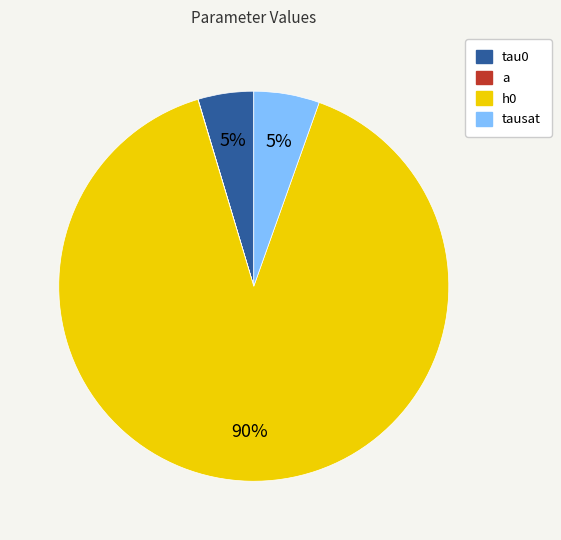

What is the smallest slice in the pie chart?

a